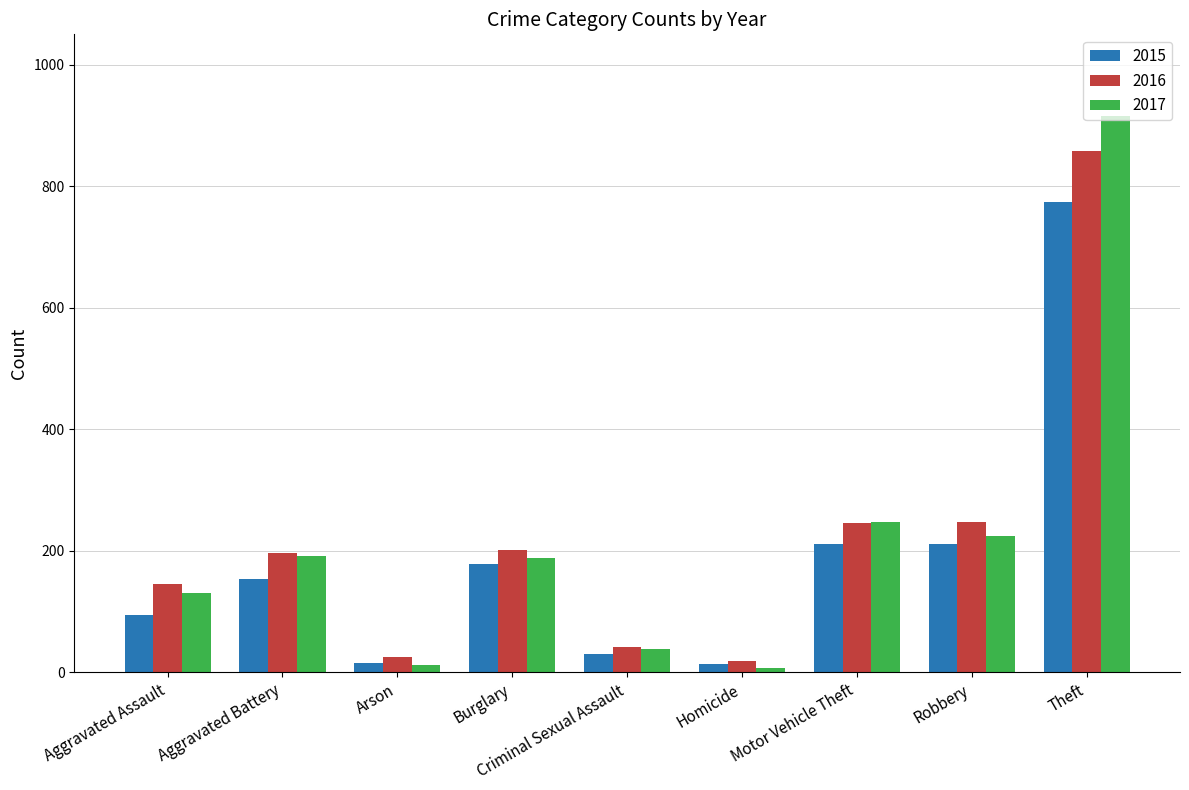

What position from the right is Aggravated Battery?

8